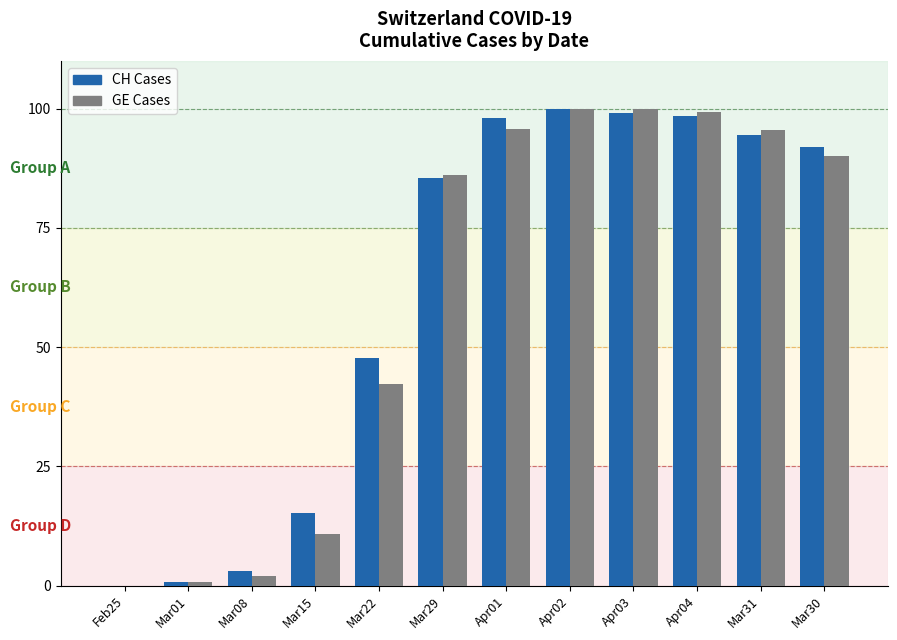

What is the maximum value shown in the chart?

100.0